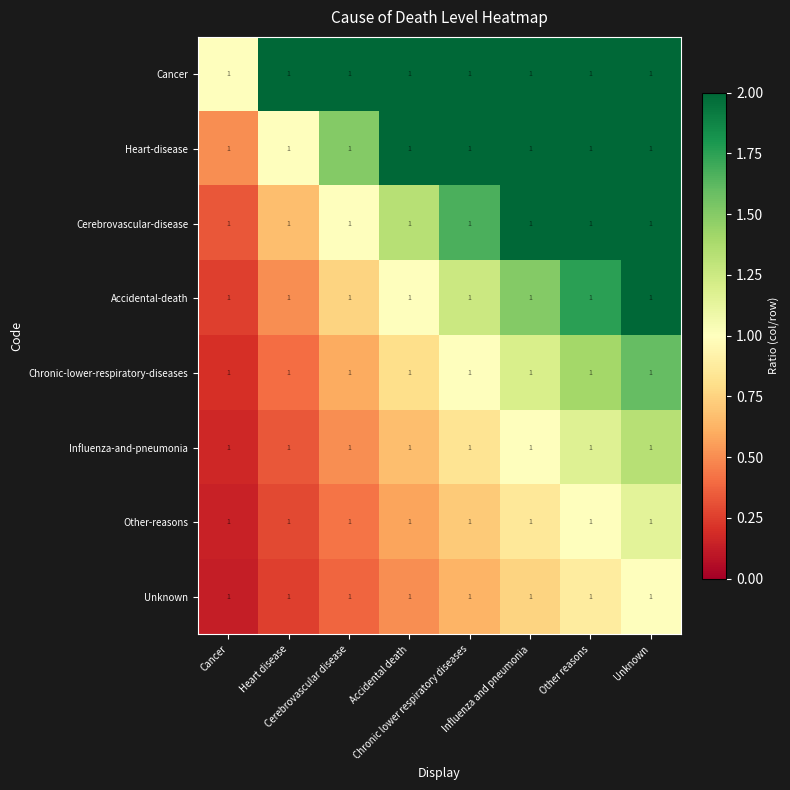

At which label does Accidental-death reach its peak?

Unknown